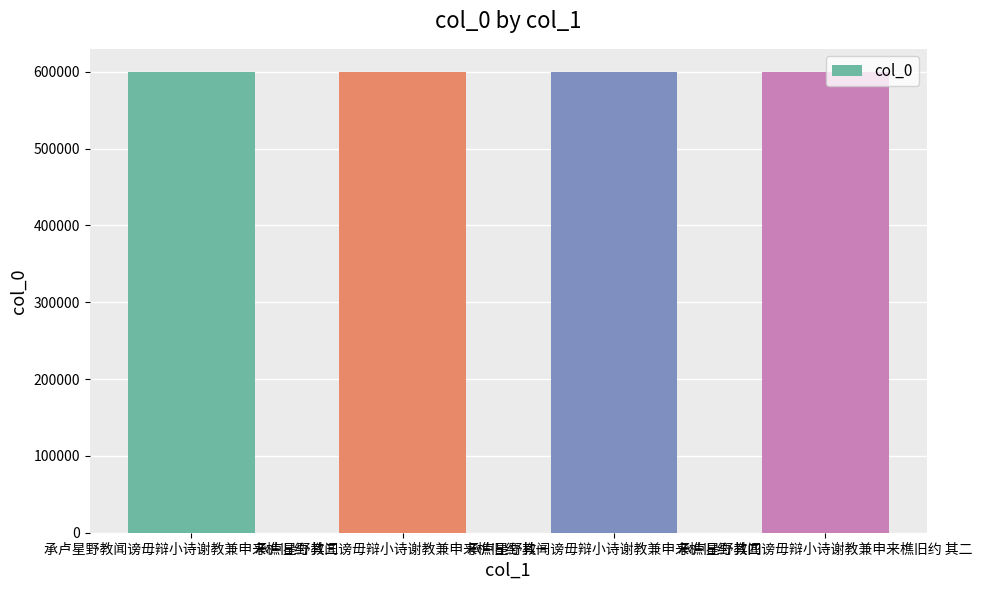

What is the label of the 3rd bar from the right?

承卢星野教闻谤毋辩小诗谢教兼申来樵旧约 其一